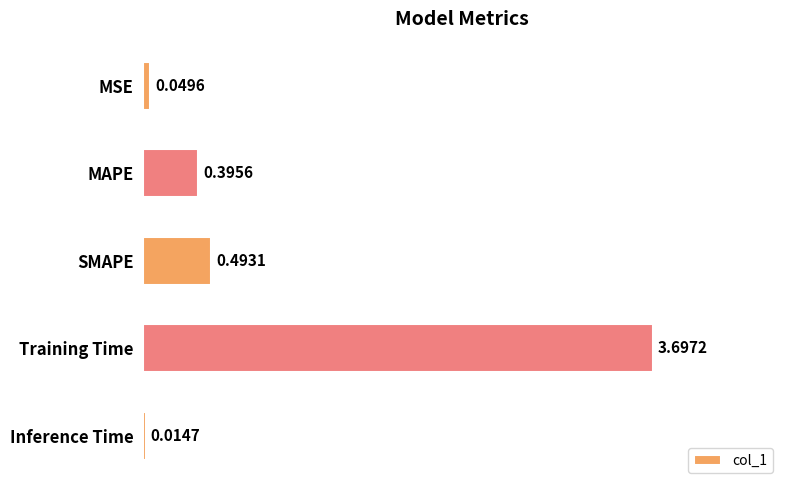

Which category has the lowest value across all series?

Inference Time